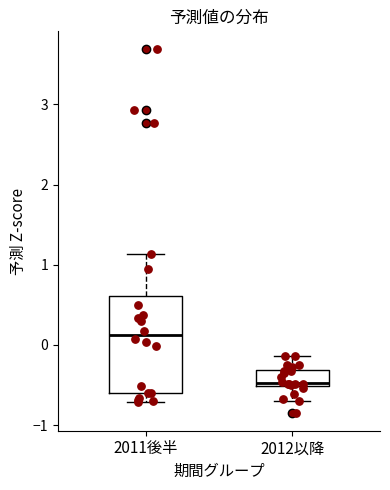

Reading left to right, transcribe this box plot: for each box, give where its median line is, the range the box spans, and where its two whiskers end, as read against the y-axis. The values are not printed on the chart, so give them approximately, as read against the axis.

2011後半: median 0.1, box -0.6 to 0.6, whiskers -0.7 to 1.1
2012以降: median -0.5 (just above the box's lower edge), box -0.5 to -0.3, whiskers -0.7 to -0.1